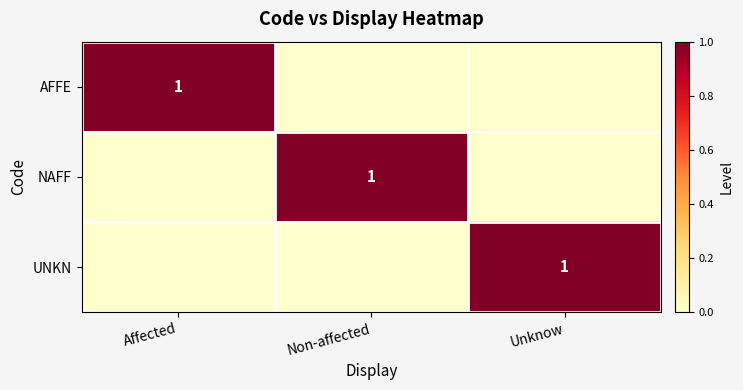

Which label corresponds to the largest value in the chart?

Affected